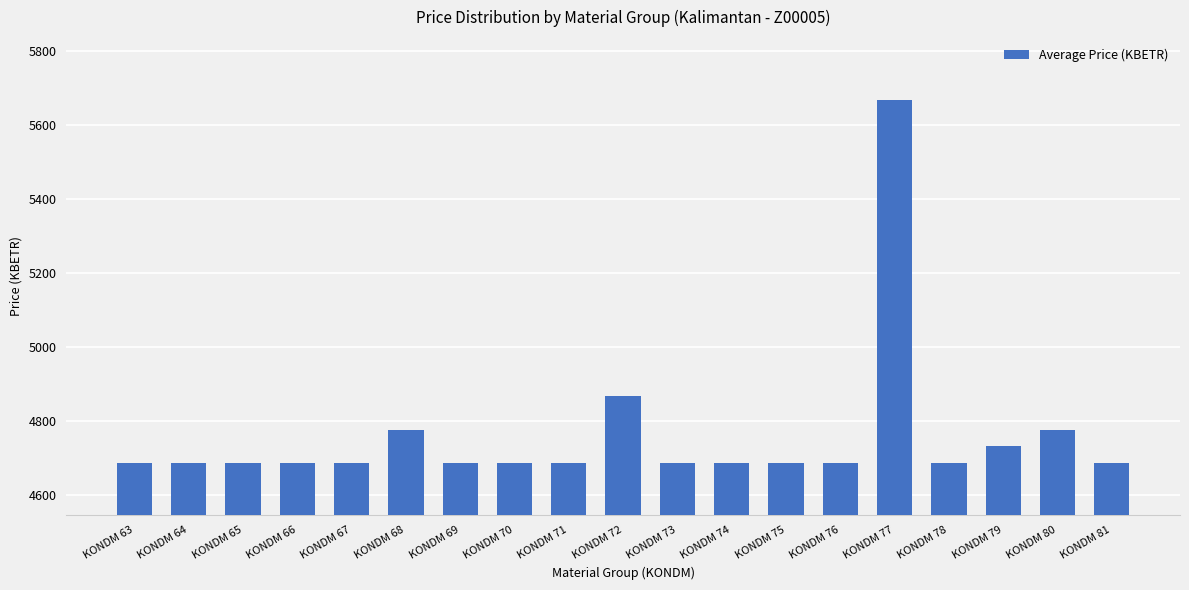

What is the change in value from KONDM 69 to KONDM 80?

+90.7